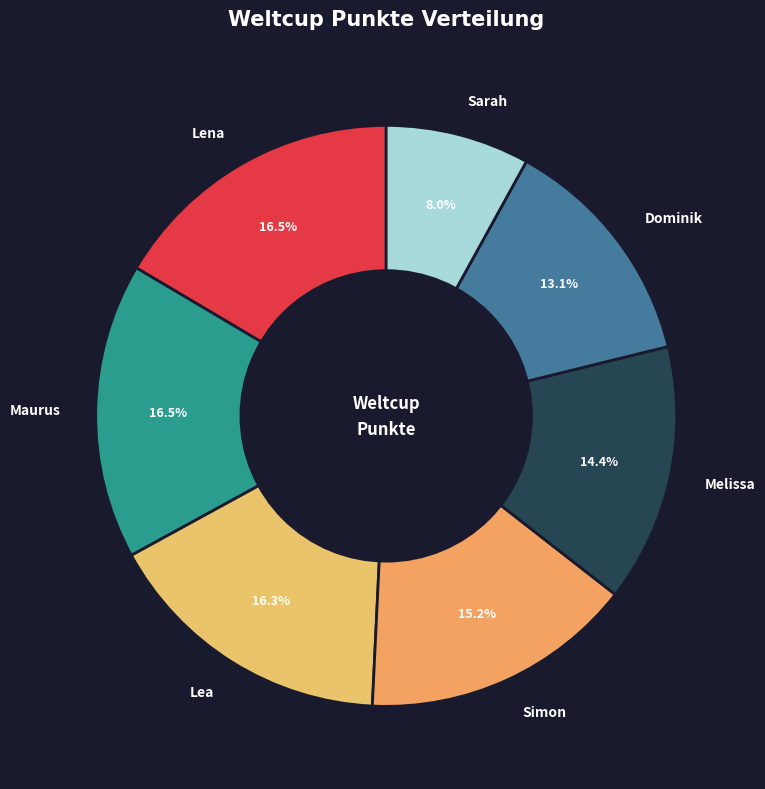

Is there a majority slice in this chart?

No